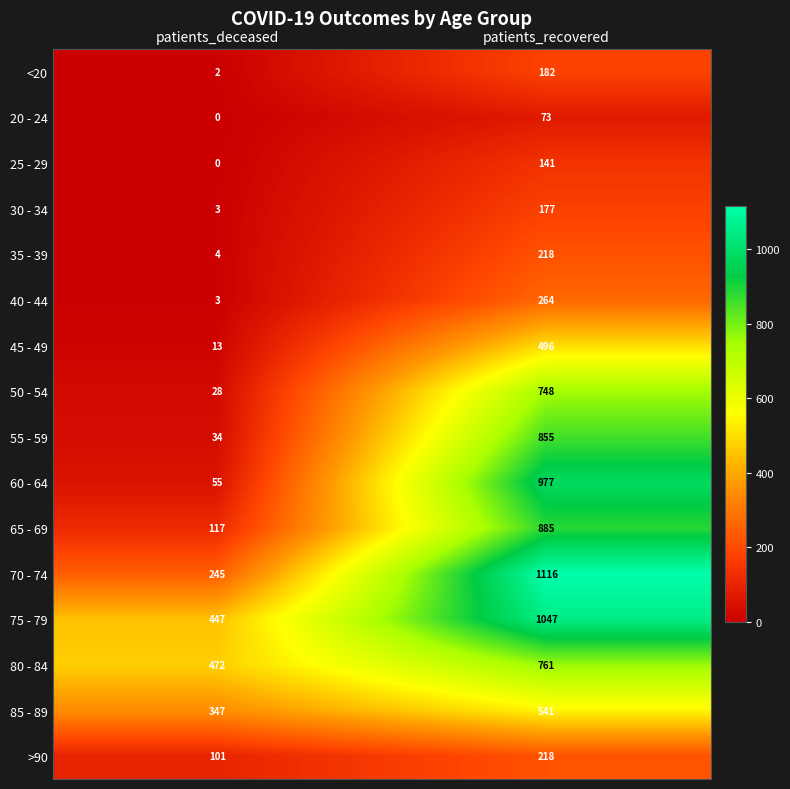

Which series has the largest total across all categories?

75 - 79